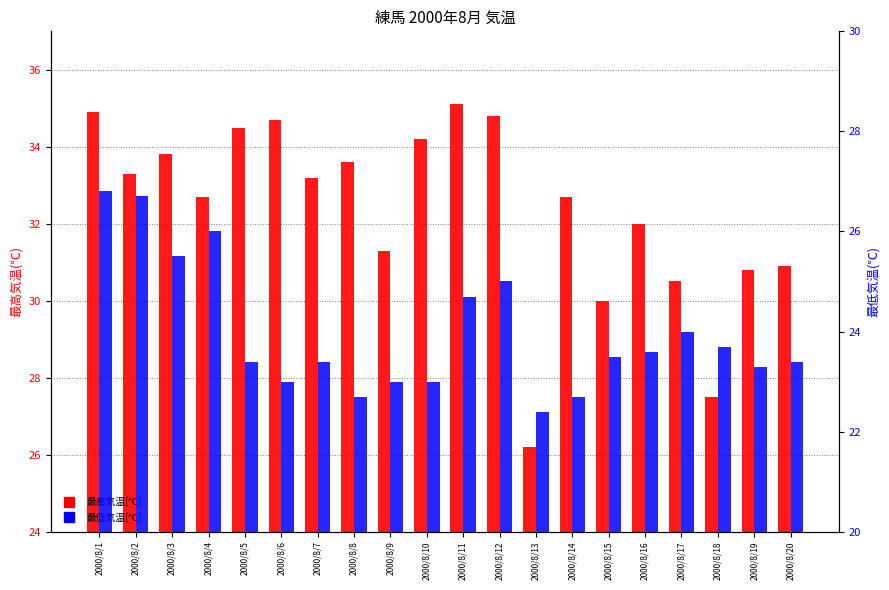

What is the average value of the 最高気温(℃) series?

32.3